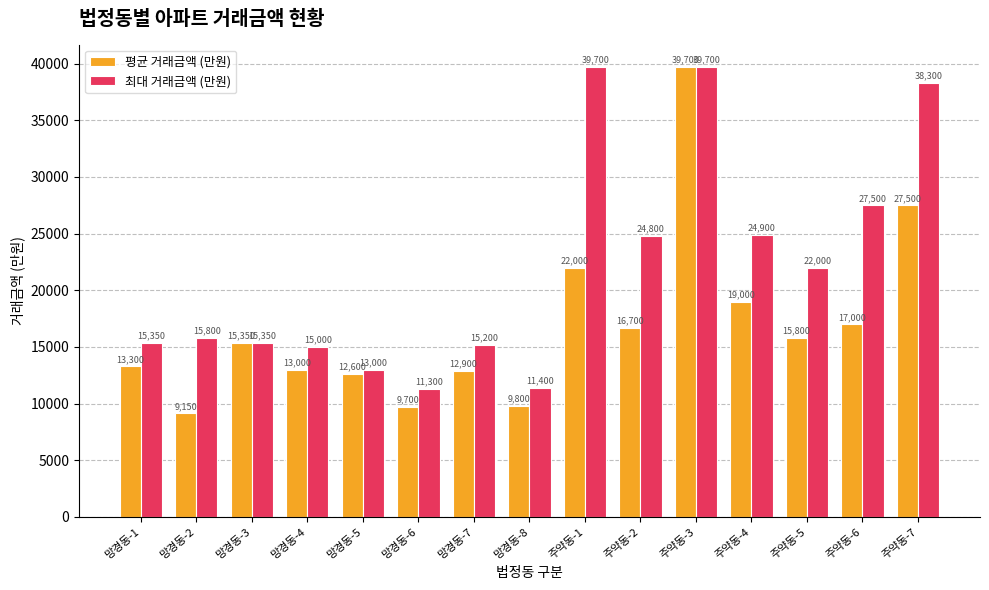

At which label is 최대 거래금액 (만원) closest to 25500?

주약동-4